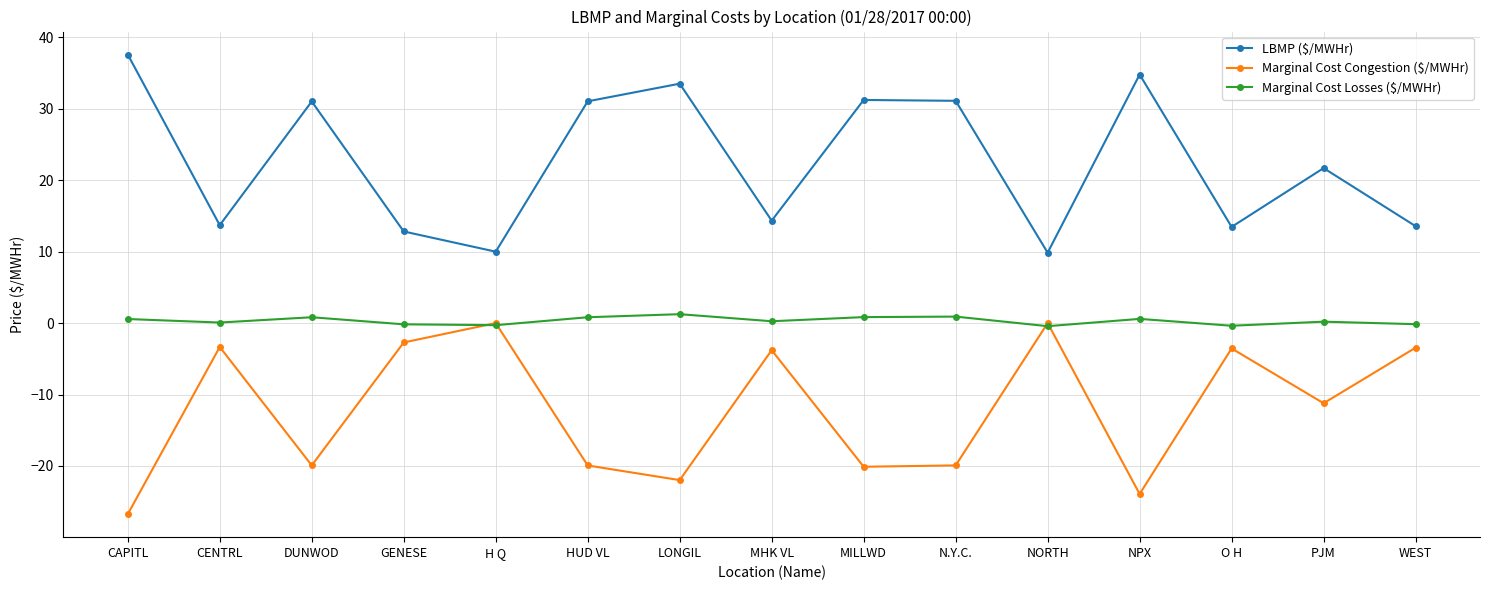

What is the difference between the second highest and minimum values in the Marginal Cost Losses ($/MWHr) series?

1.3